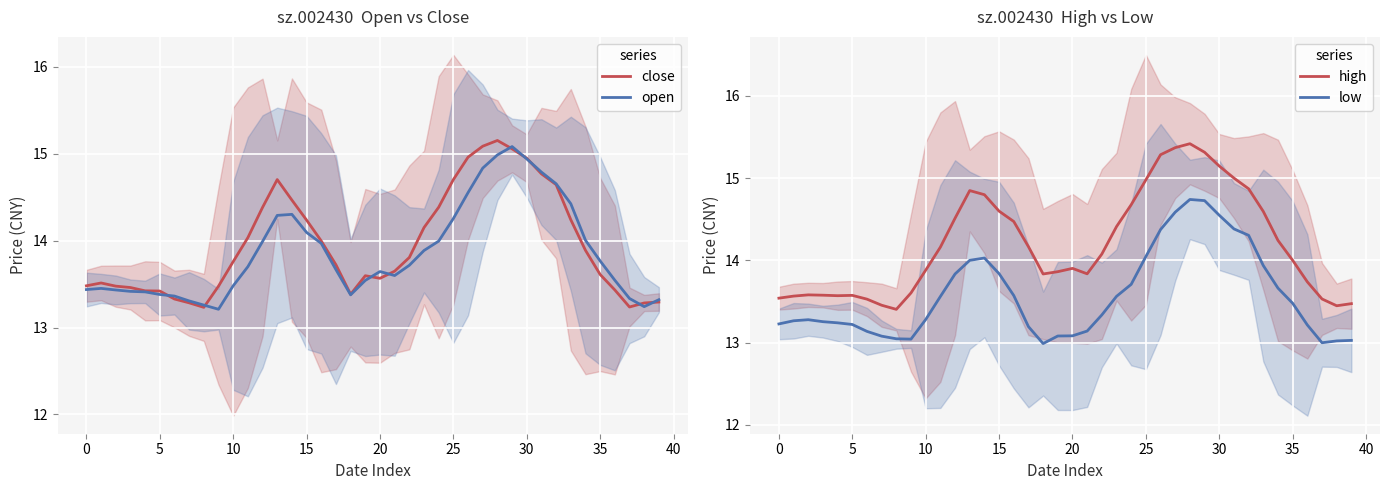

What is the sum of all open values?

554.6